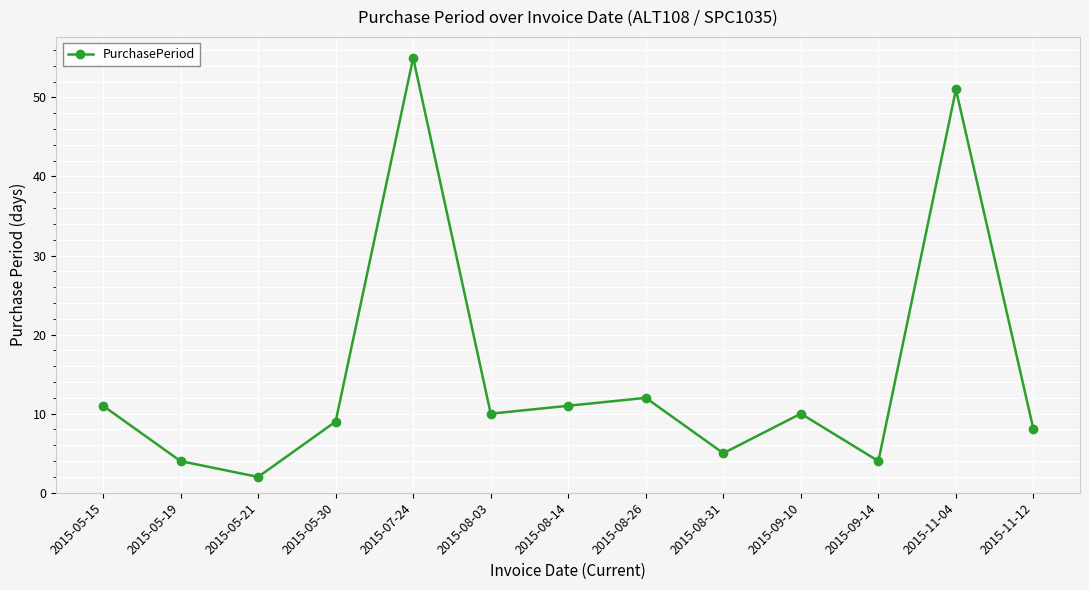

True or false: there are more than 0 points higher than both neighbors.

True